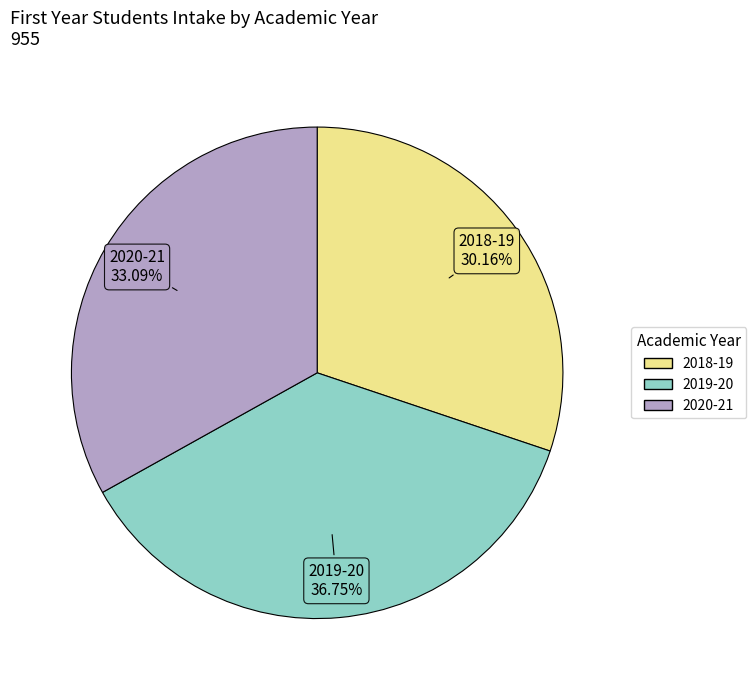

Is there any slice that represents more than half of the pie?

No